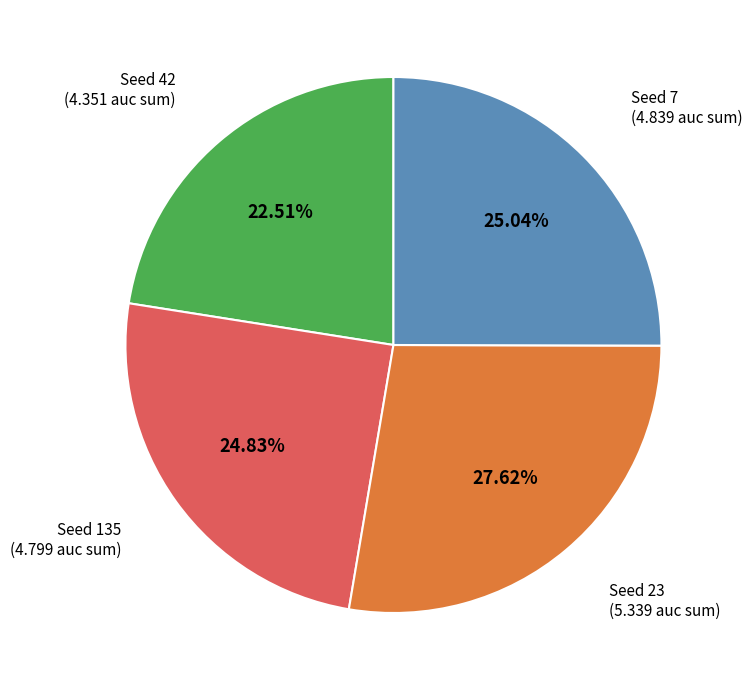

Is there a majority slice in this chart?

No